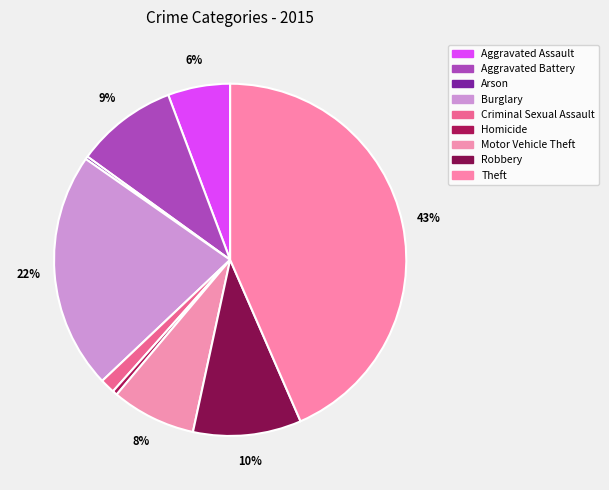

Count the number of slices in the pie.

9